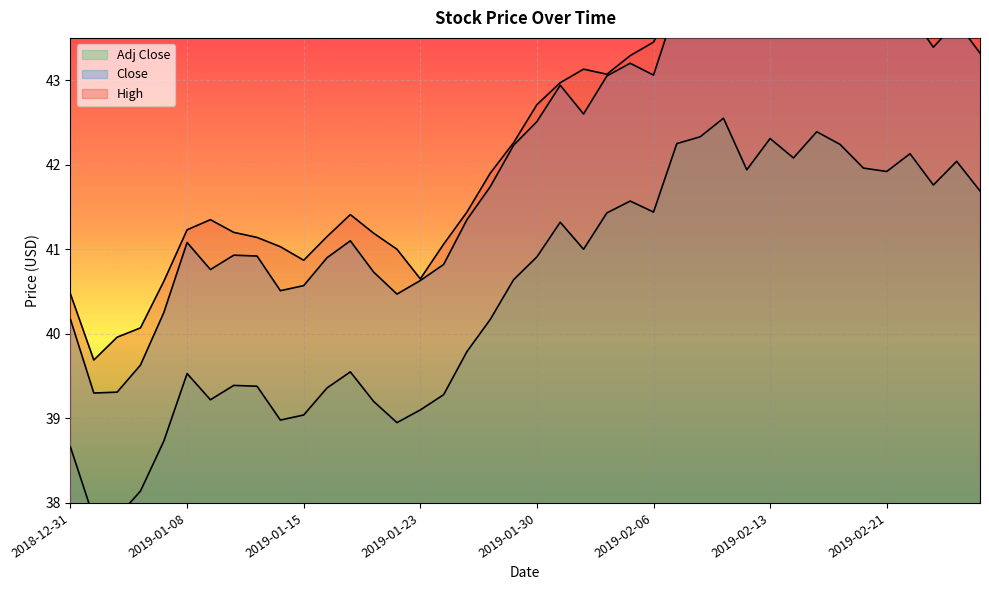

Which category has the lowest value in the Adj Close series?

2019-01-02